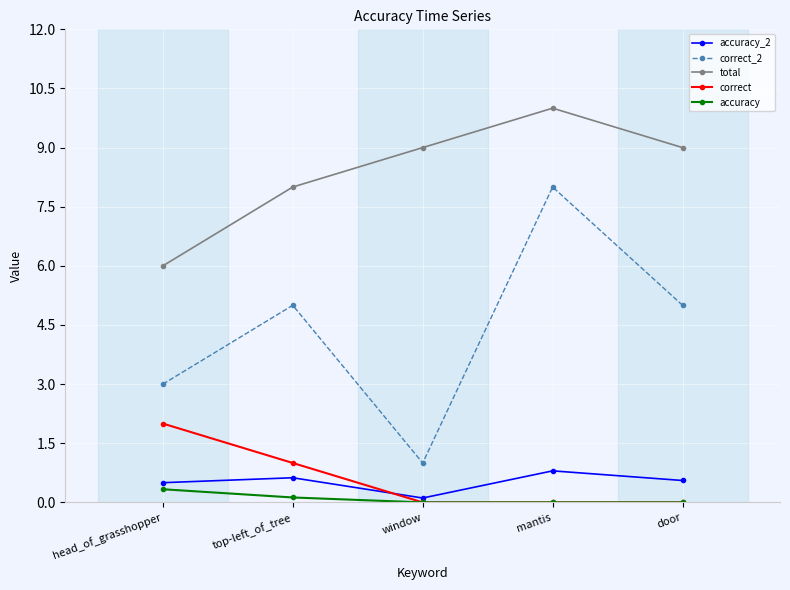

Which category has the highest value in the total series?

mantis